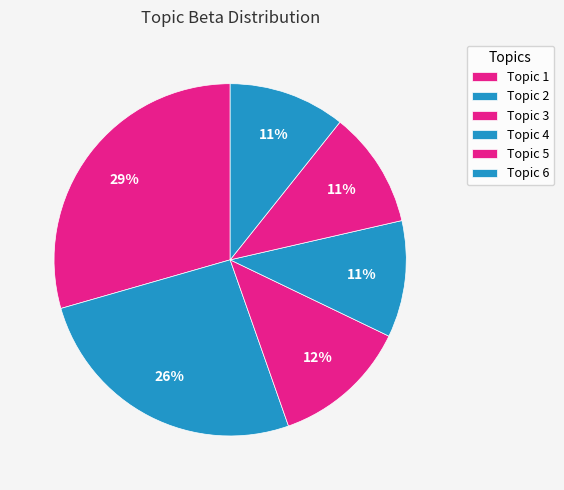

How many segments does this pie chart have?

6